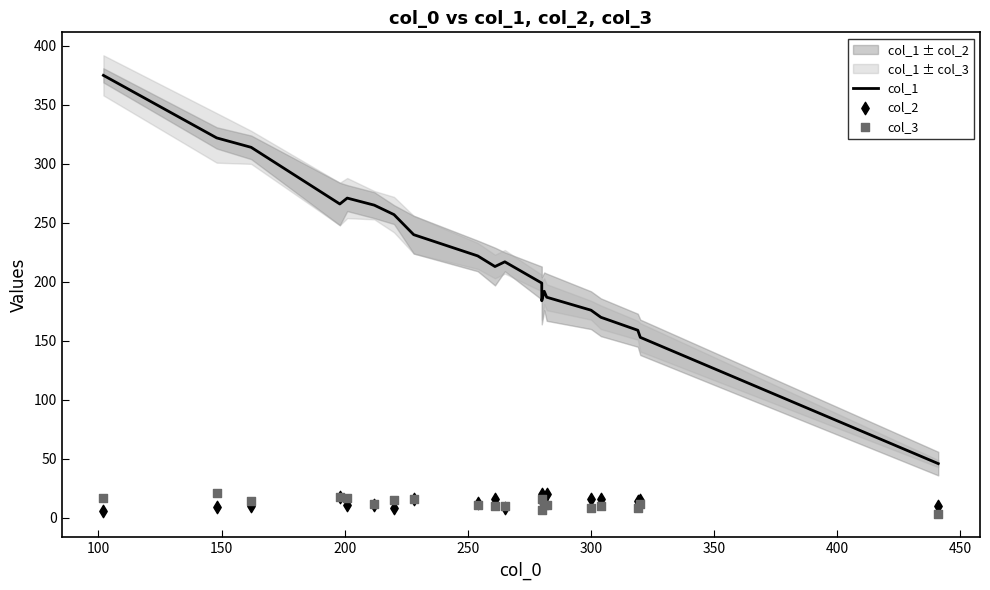

Which series has the largest total across all categories?

col_1